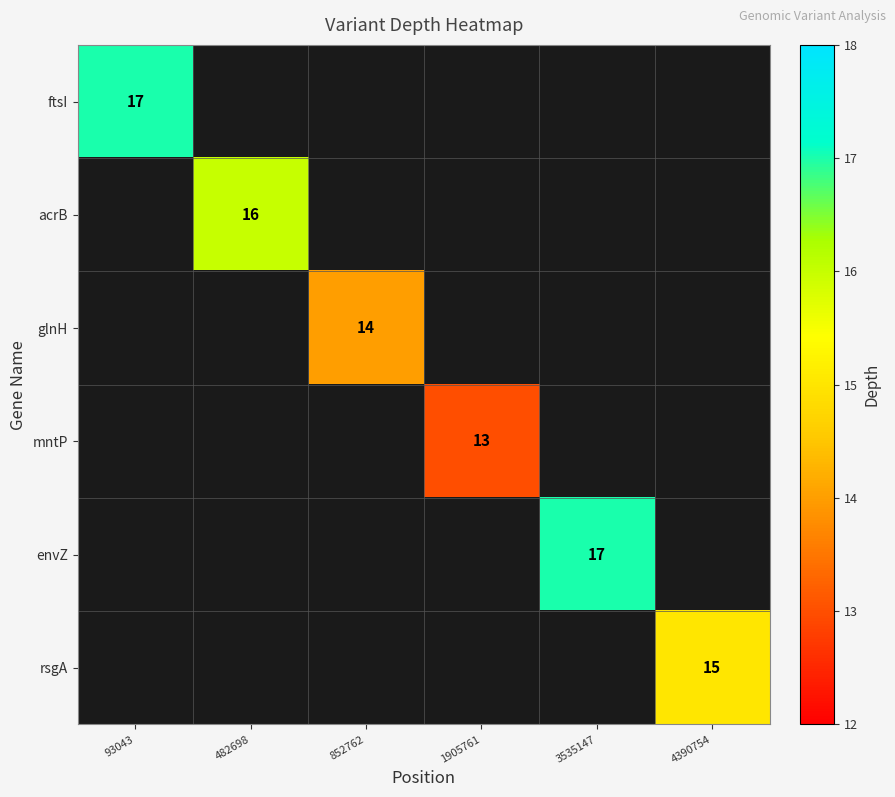

Which category has the highest value across all series?

93043